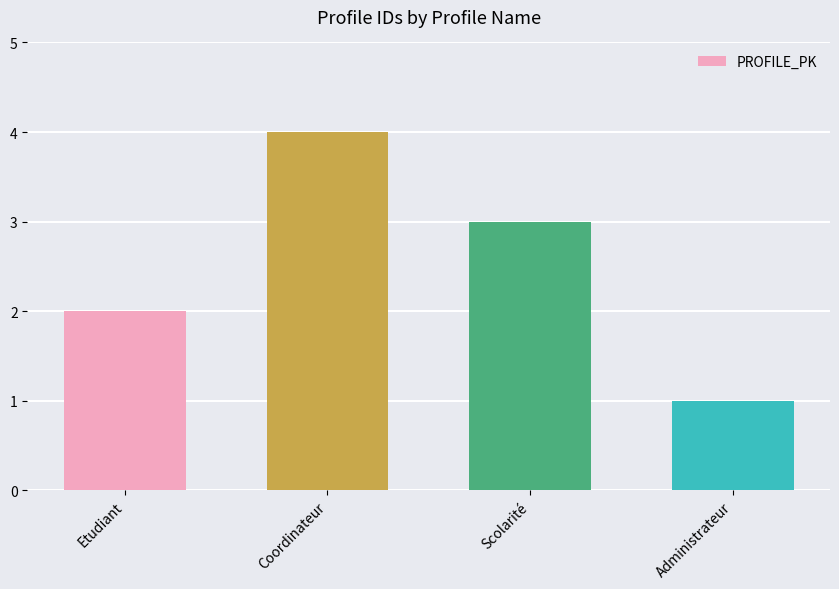

Approximately how many times larger is the value at Scolarité compared to Etudiant?

1.5